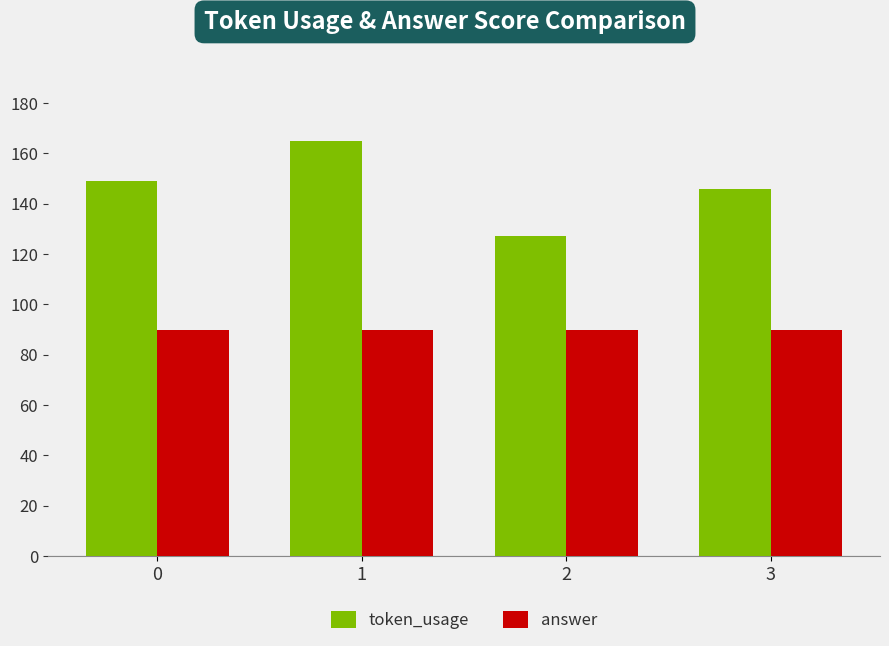

What is the value of the token_usage bar at the 1st from the left?

149